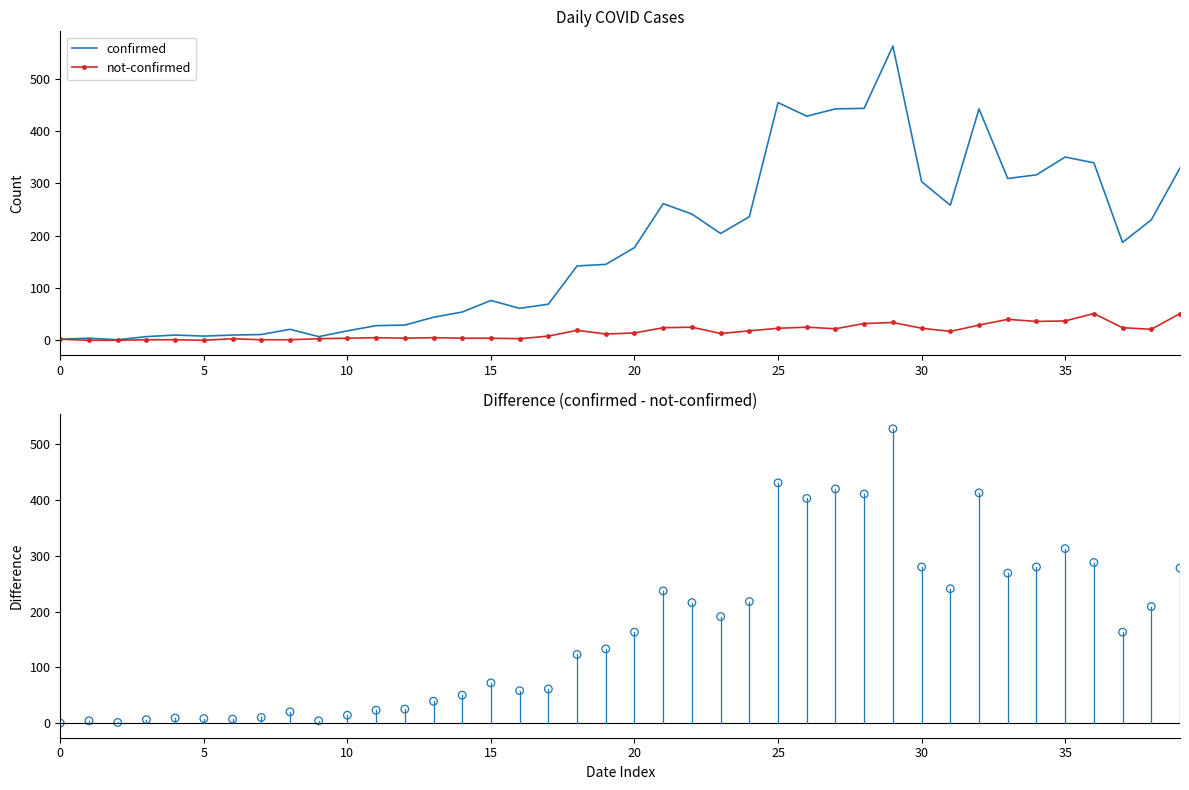

Which series reaches the minimum Y coordinate?

not-confirmed